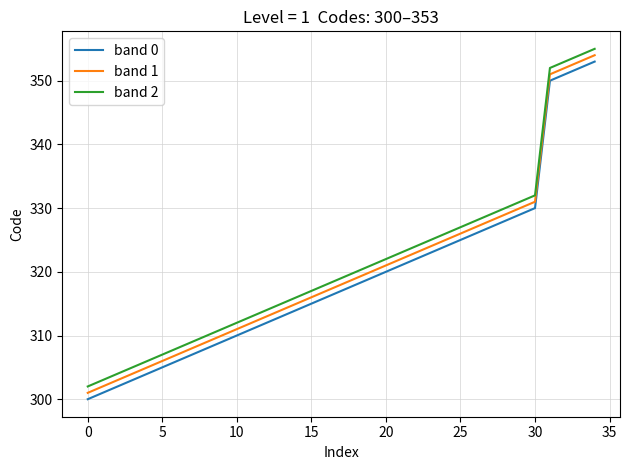

What are all the series names shown in the legend?

band 0, band 1, band 2